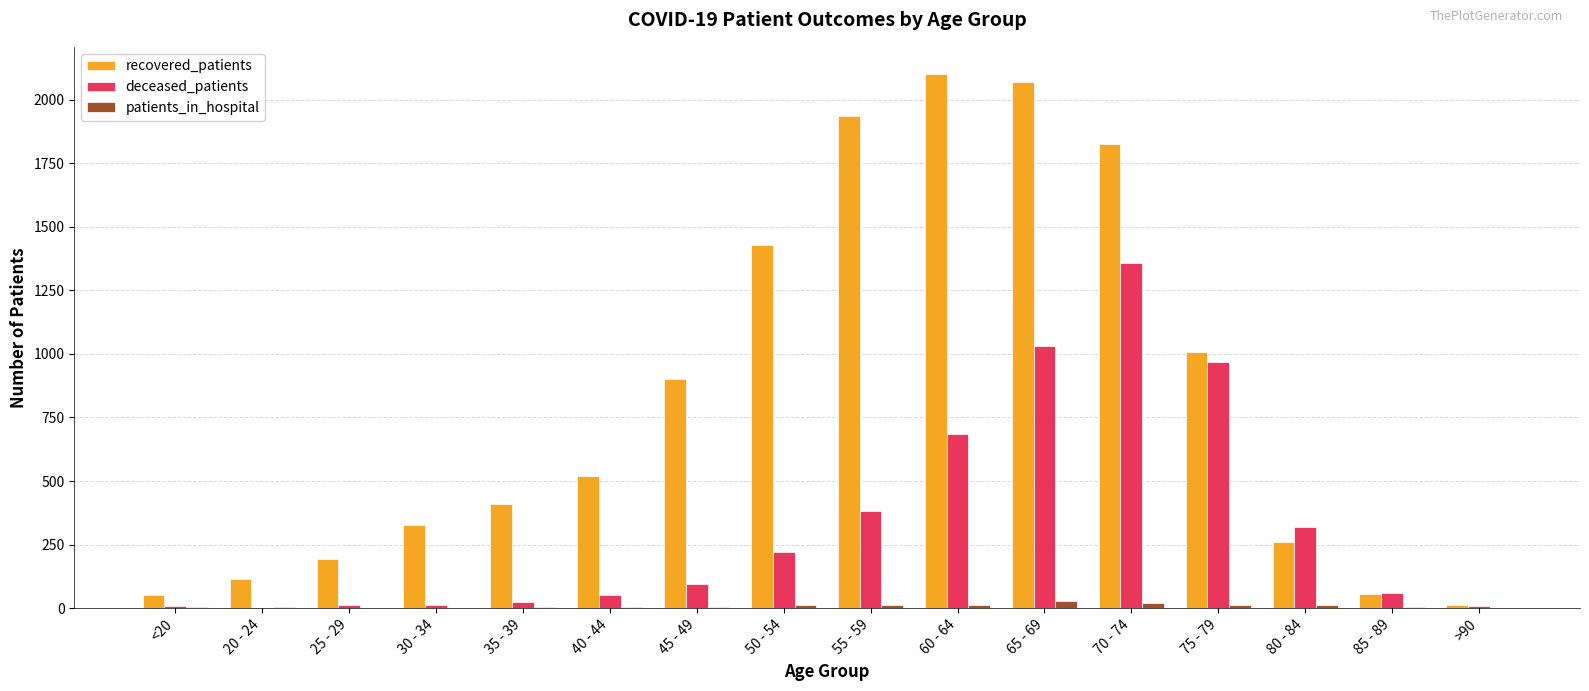

What is the difference between the patients_in_hospital values at 35 - 39 and 85 - 89?

2